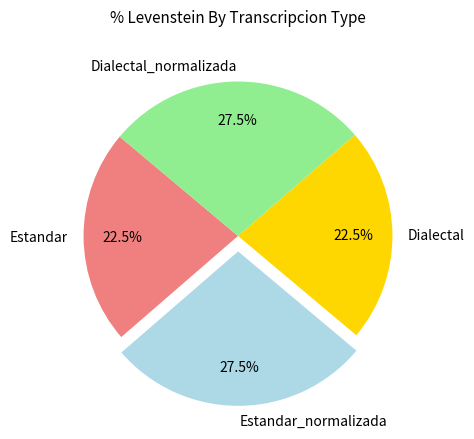

What percentage is NOT represented by Estandar_normalizada?

72.5%